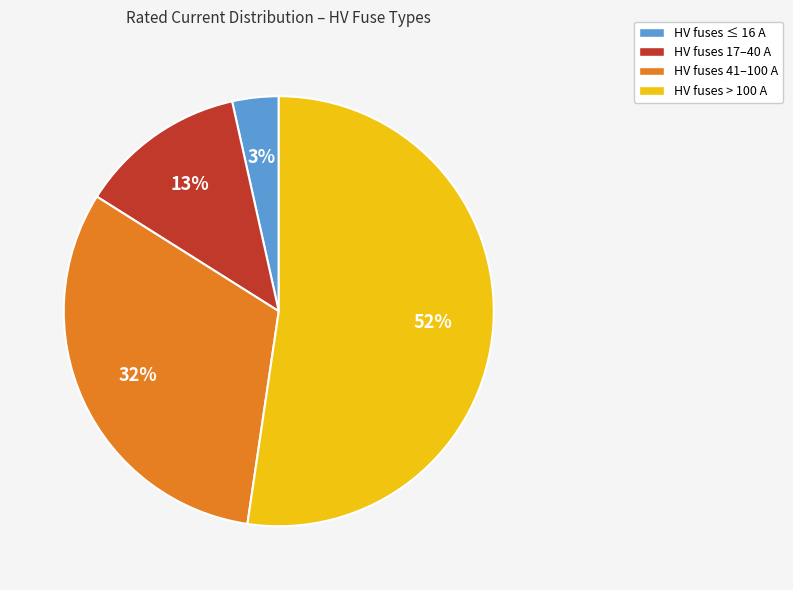

What is the smallest slice in the pie chart?

HV fuses ≤ 16 A